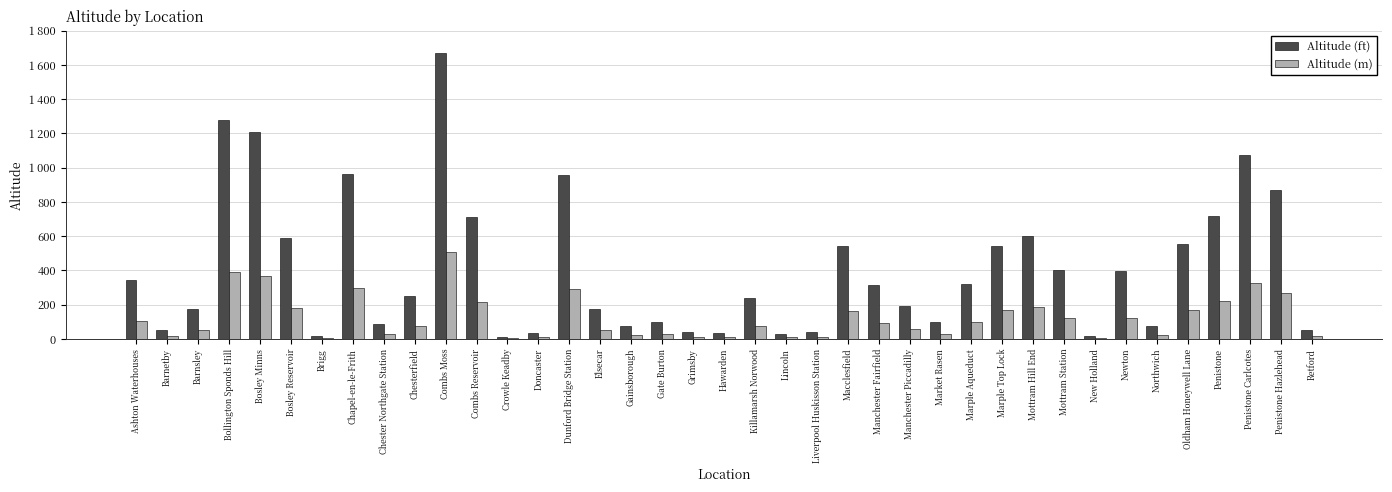

Reading left to right, transcribe all the data shown in this chart.

Altitude (ft): 345	51	175	1279	1210	590	16	965	84	248	1669	710	10	35	954	175	76	96	42	35	238	26	40	539	312	194	100	321	543	600	399	18	396	76	553	717	1075	868	52
Altitude (m): 105	16	53	390	369	180	5	294	26	76	509	216	3	11	291	53	23	29	13	11	73	8	12	164	95	59	30	98	166	183	122	5	121	23	169	219	328	265	16